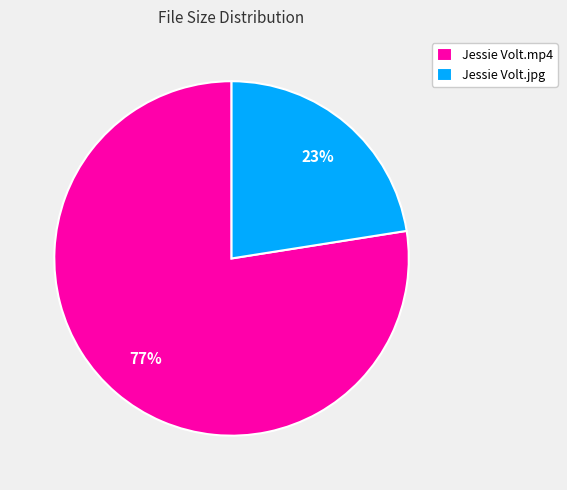

Does Jessie Volt.mp4 represent more than half of the total?

Yes